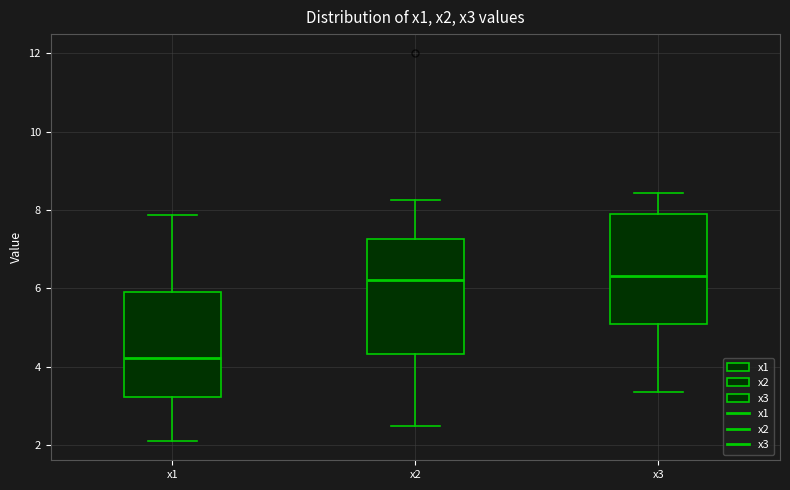

Which box's median line is the lowest?

x1